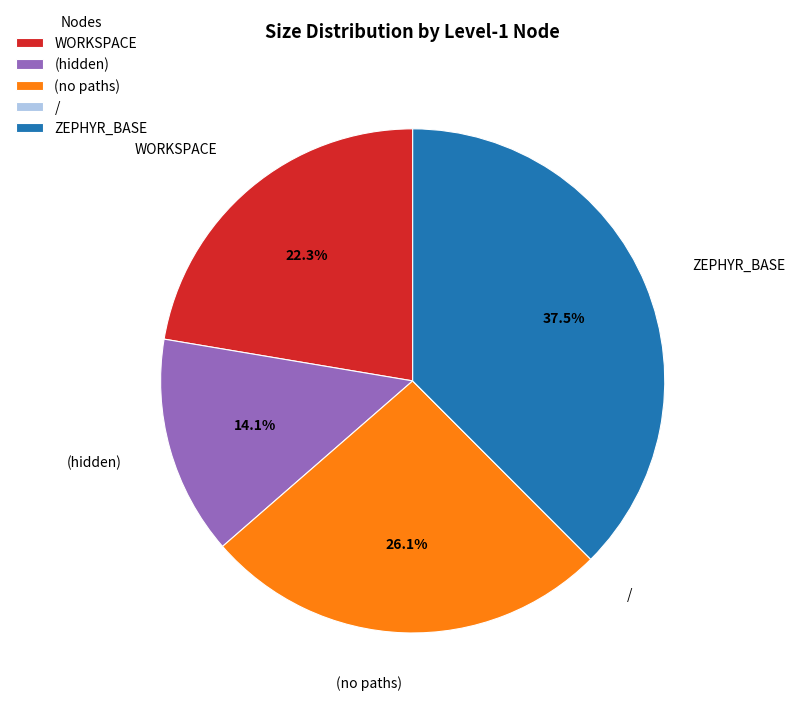

Which category has the biggest portion of the pie?

ZEPHYR_BASE